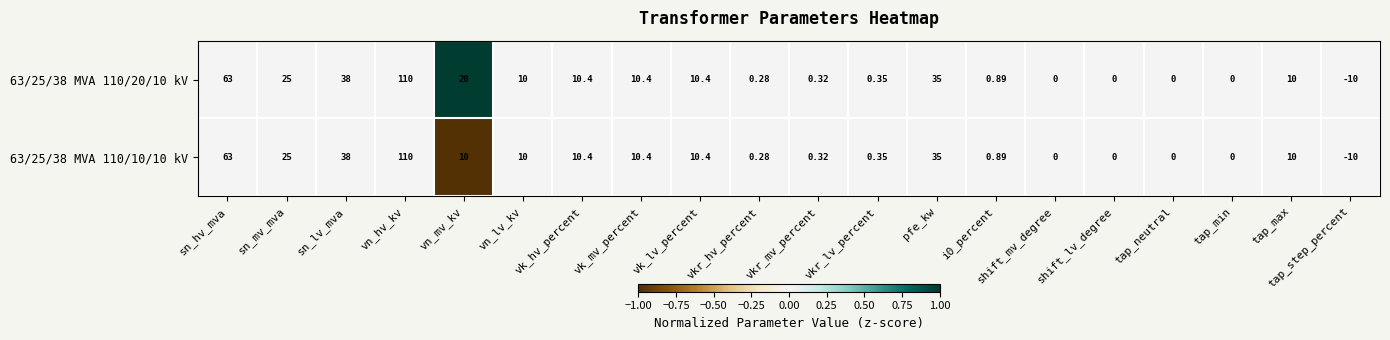

At which label is 63/25/38 MVA 110/20/10 kV closest to 50?

sn_lv_mva